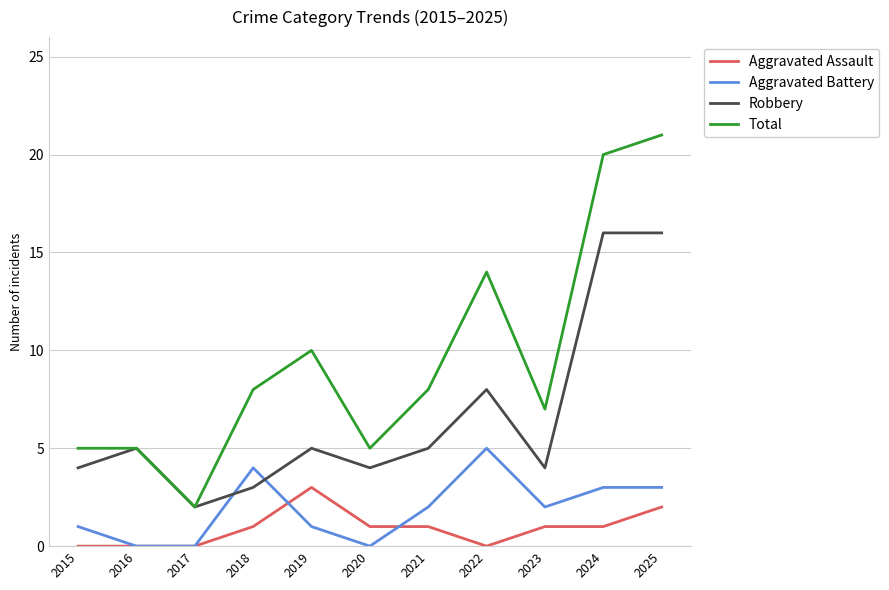

Reading left to right, transcribe all the data shown in this chart.

Aggravated Assault: 0	0	0	1	3	1	1	0	1	1	2
Aggravated Battery: 1	0	0	4	1	0	2	5	2	3	3
Robbery: 4	5	2	3	5	4	5	8	4	16	16
Total: 5	5	2	8	10	5	8	14	7	20	21